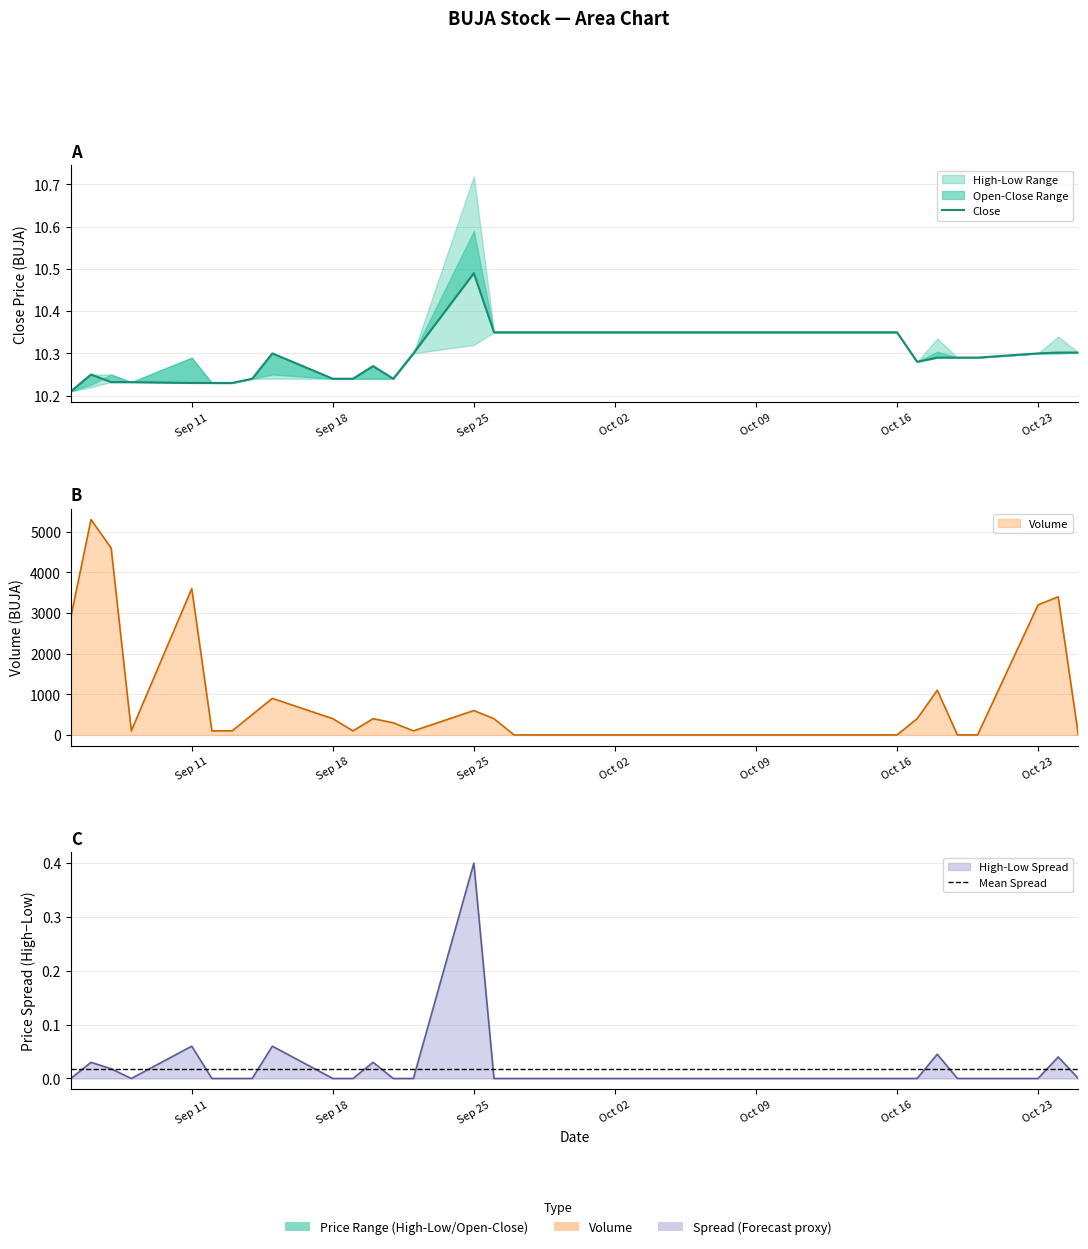

At how many categories does at least one series exceed 584?

9